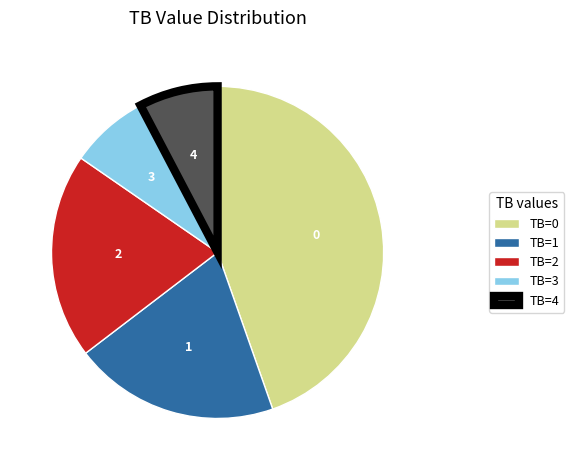

How many segments does this pie chart have?

5